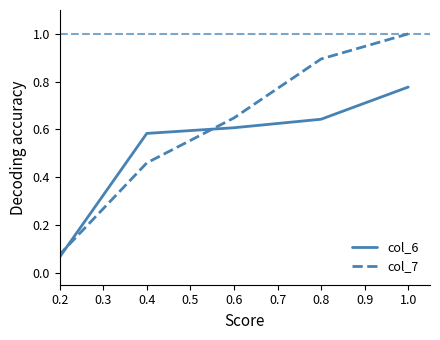

Which series has the widest spread of values?

col_7